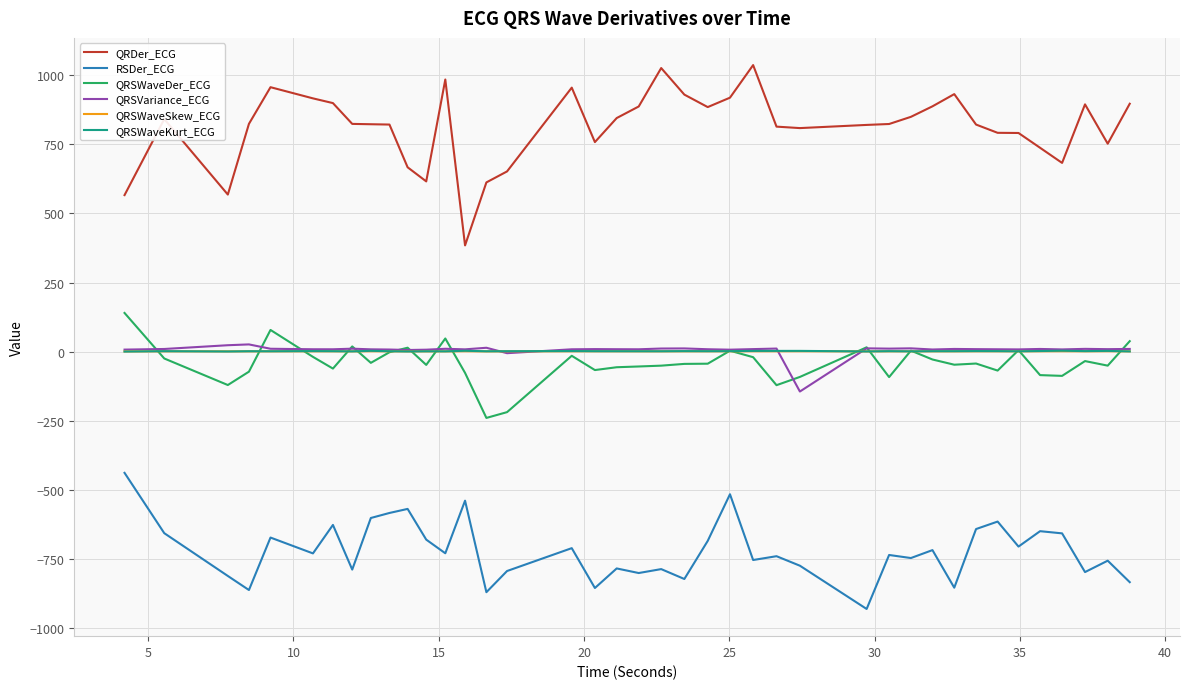

What is the smallest value displayed?

-929.8